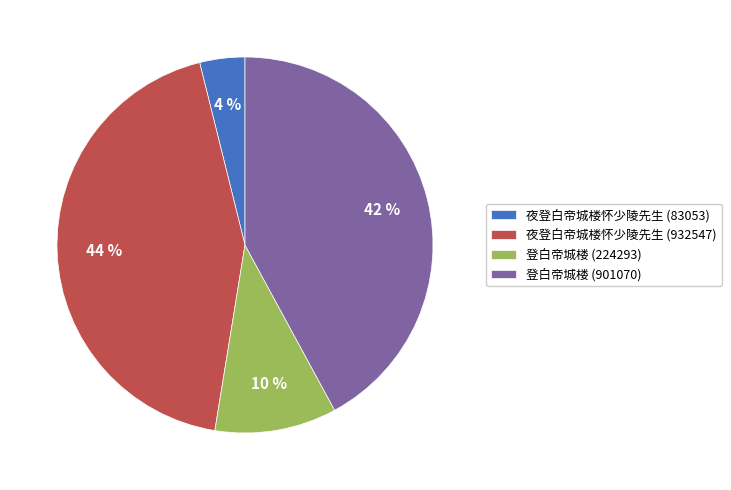

What is the largest slice in the pie chart?

夜登白帝城楼怀少陵先生 (932547)